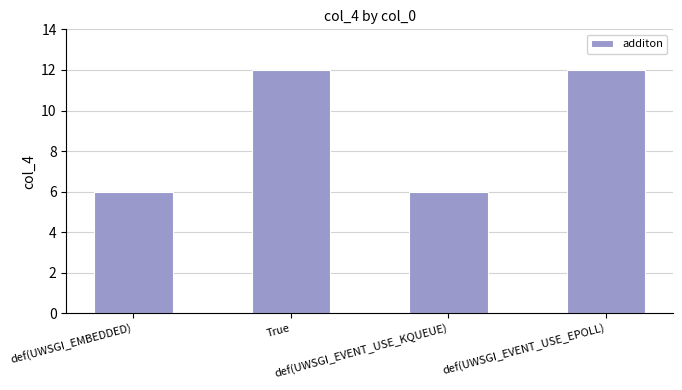

Reading right to left, what are all the values shown in this chart?

12	6	12	6